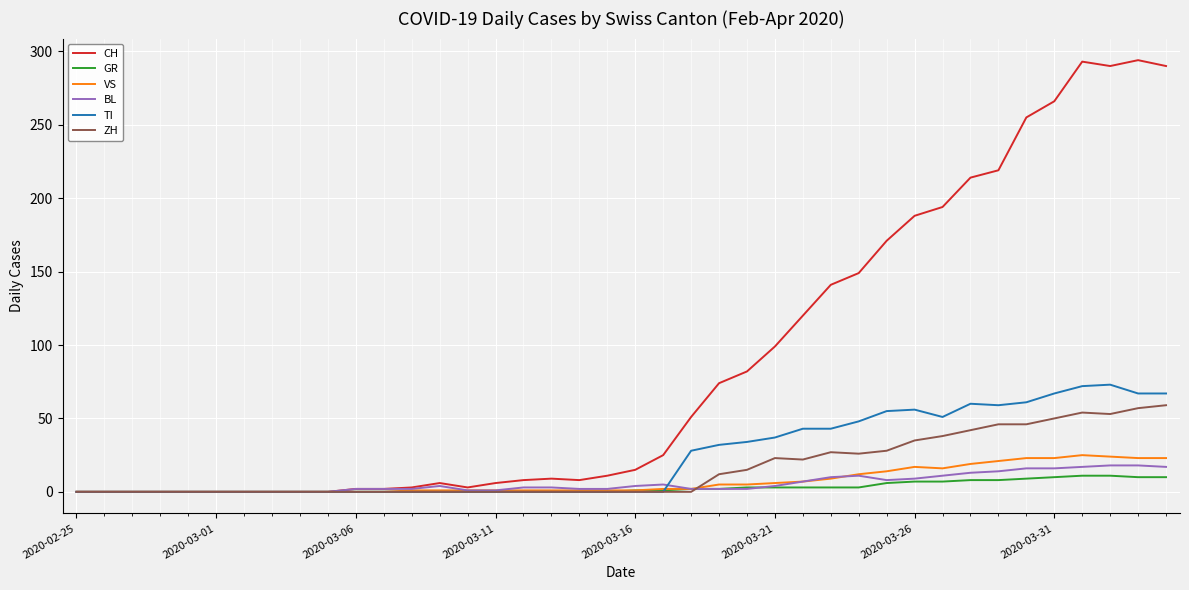

Which series has the largest total across all categories?

CH